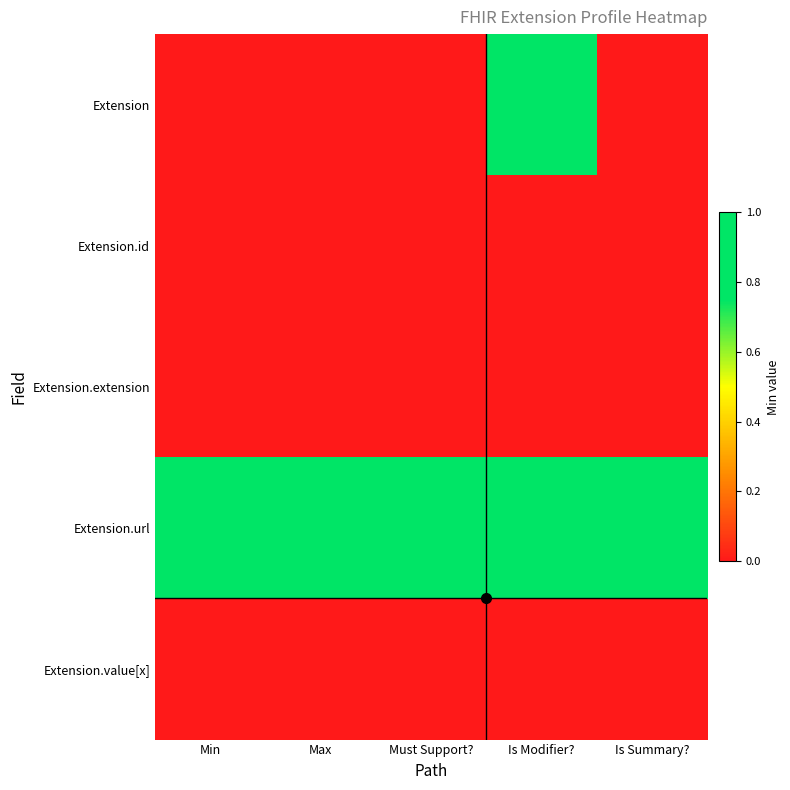

Reading left to right, transcribe all the data shown in this chart.

Extension: Min=0	Max=0	Must Support?=0	Is Modifier?=1	Is Summary?=0
Extension.id: Min=0	Max=0	Must Support?=0	Is Modifier?=0	Is Summary?=0
Extension.extension: Min=0	Max=0	Must Support?=0	Is Modifier?=0	Is Summary?=0
Extension.url: Min=1	Max=1	Must Support?=1	Is Modifier?=1	Is Summary?=1
Extension.value[x]: Min=0	Max=0	Must Support?=0	Is Modifier?=0	Is Summary?=0